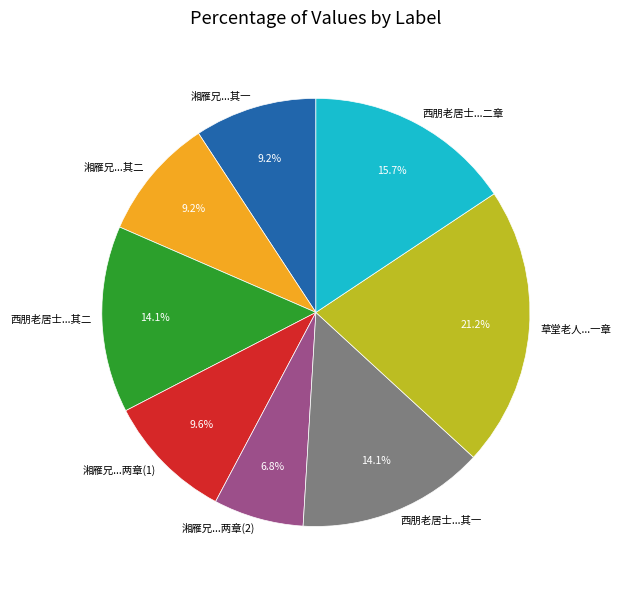

What is the ratio of the value at 湘雁兄...两章(2) to the value at 湘雁兄...其二?

0.7